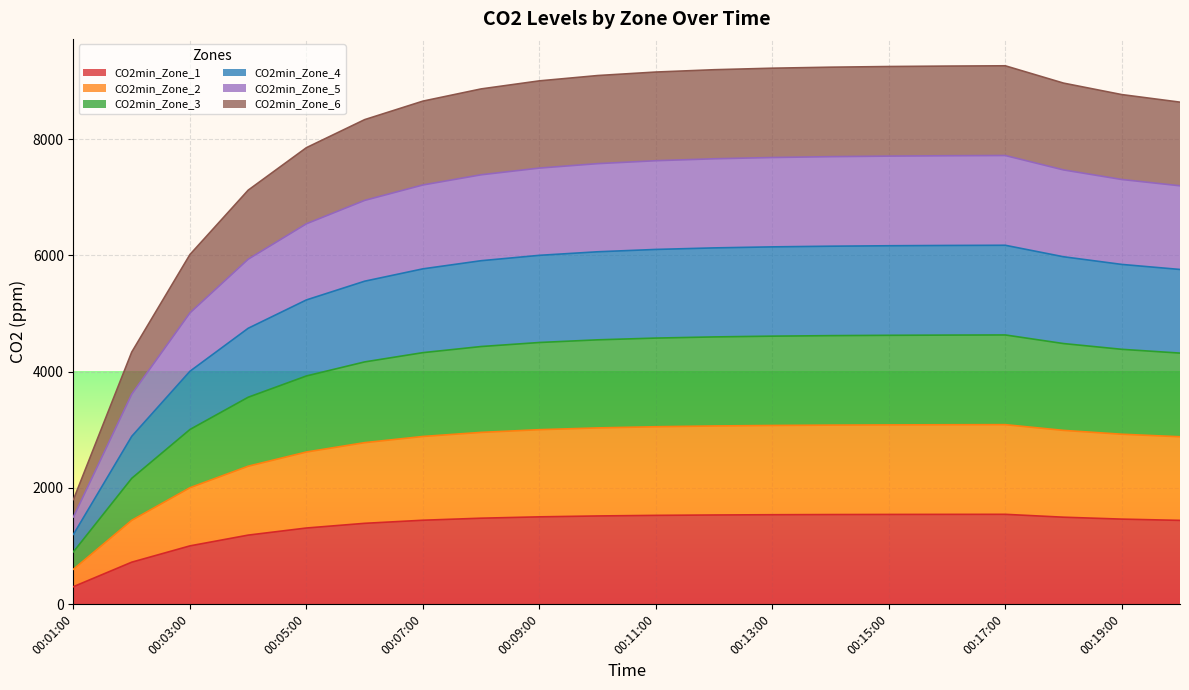

True or false: CO2min_Zone_3 and CO2min_Zone_5 cross at least once.

False